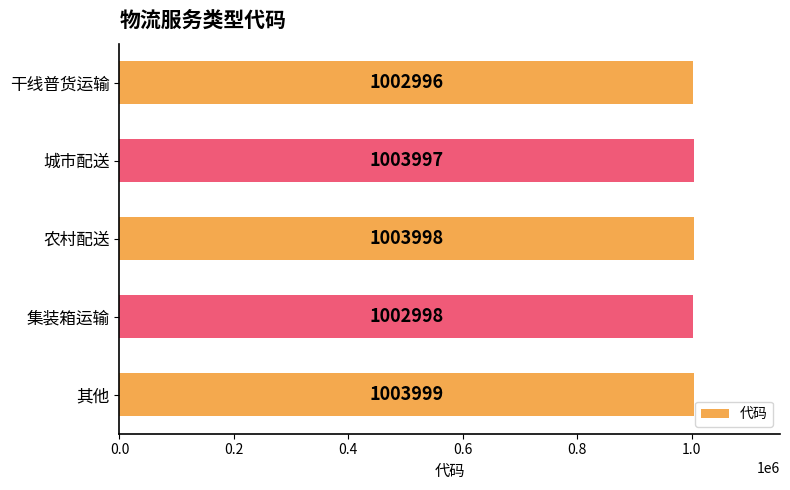

What is the greatest value displayed?

1003999